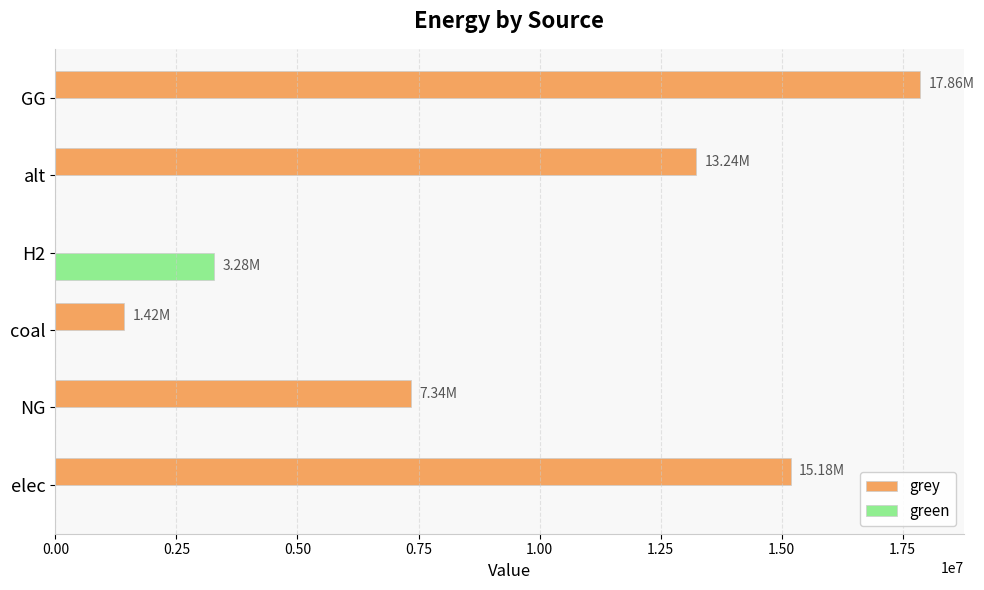

Which category has the highest value across all series?

GG